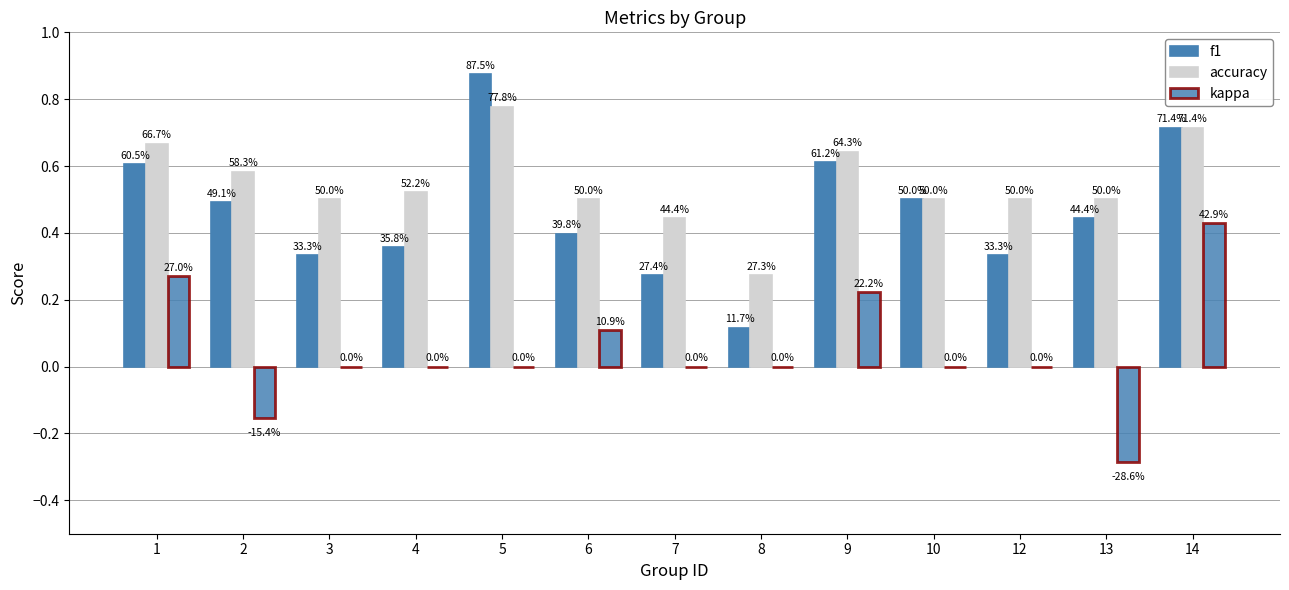

At 10, list the series in order from smallest to largest.

kappa, f1, accuracy